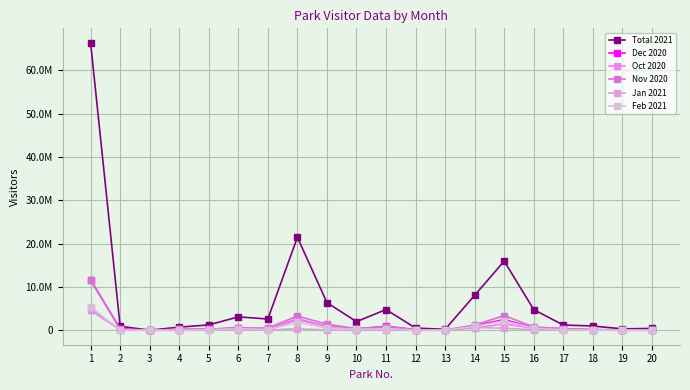

What are all the series names shown in the legend?

Total 2021, Dec 2020, Oct 2020, Nov 2020, Jan 2021, Feb 2021